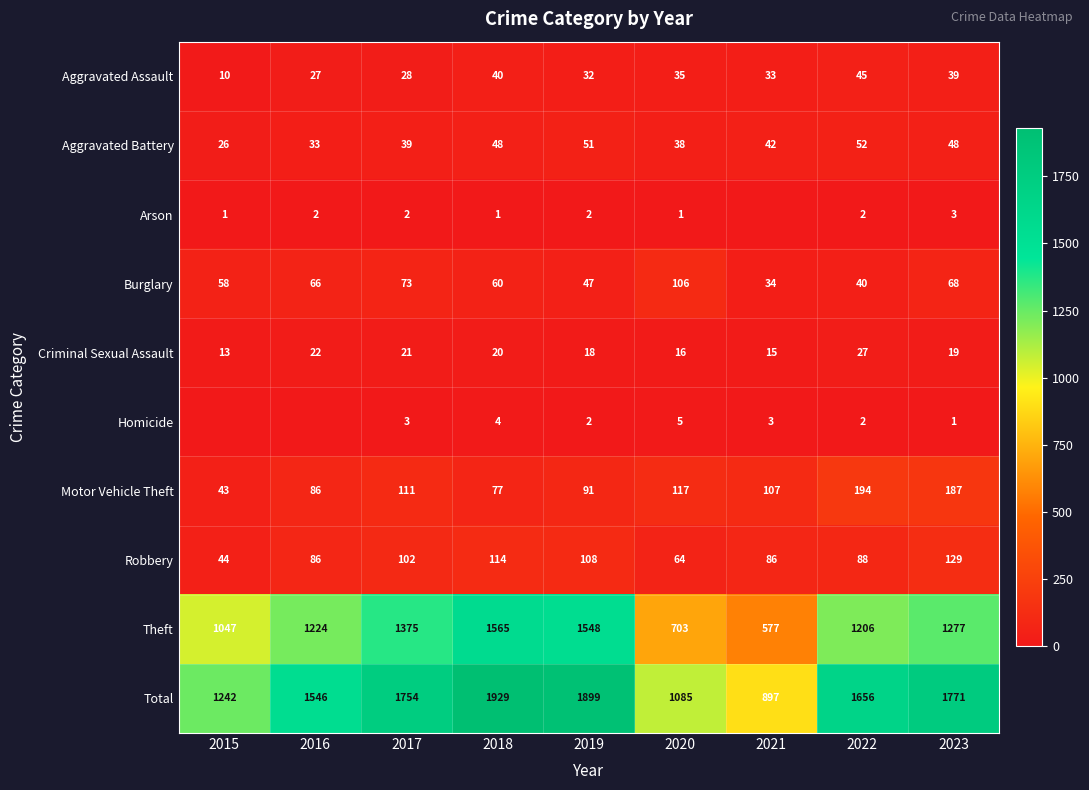

Where does the Motor Vehicle Theft series first go above 107?

2017